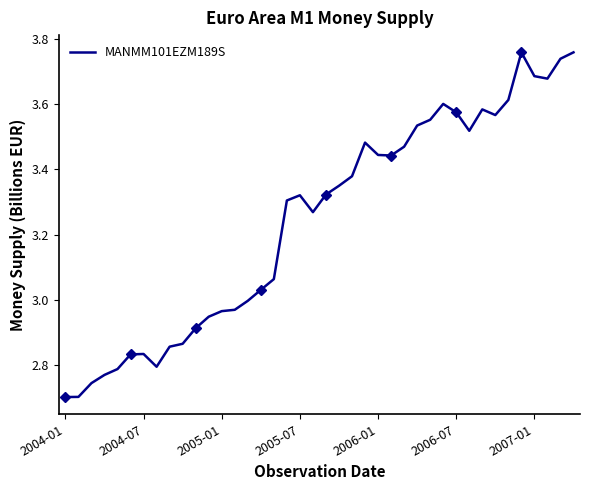

Is it true that MANMM101EZM189S equals 4.8 at 2004-07?

False